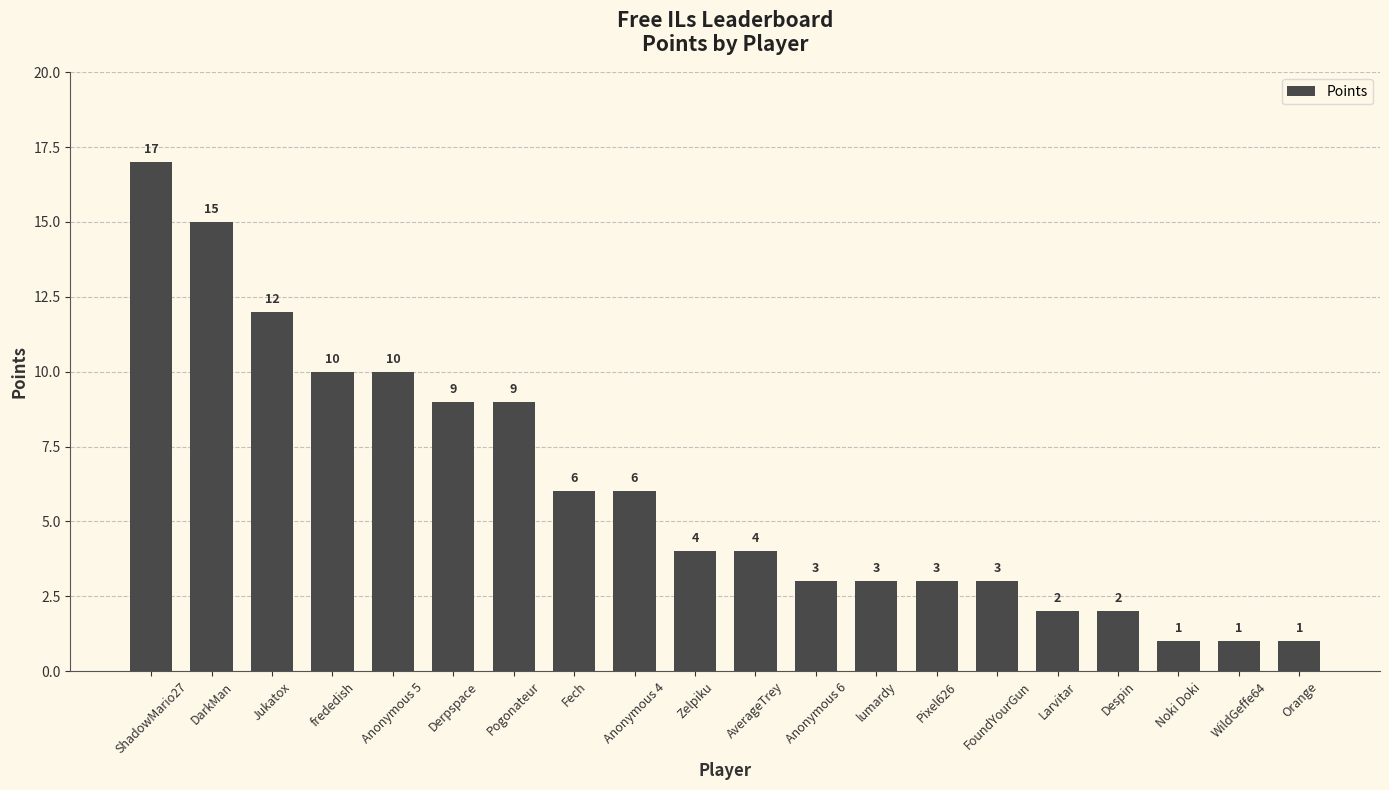

What value does the data have at DarkMan?

15